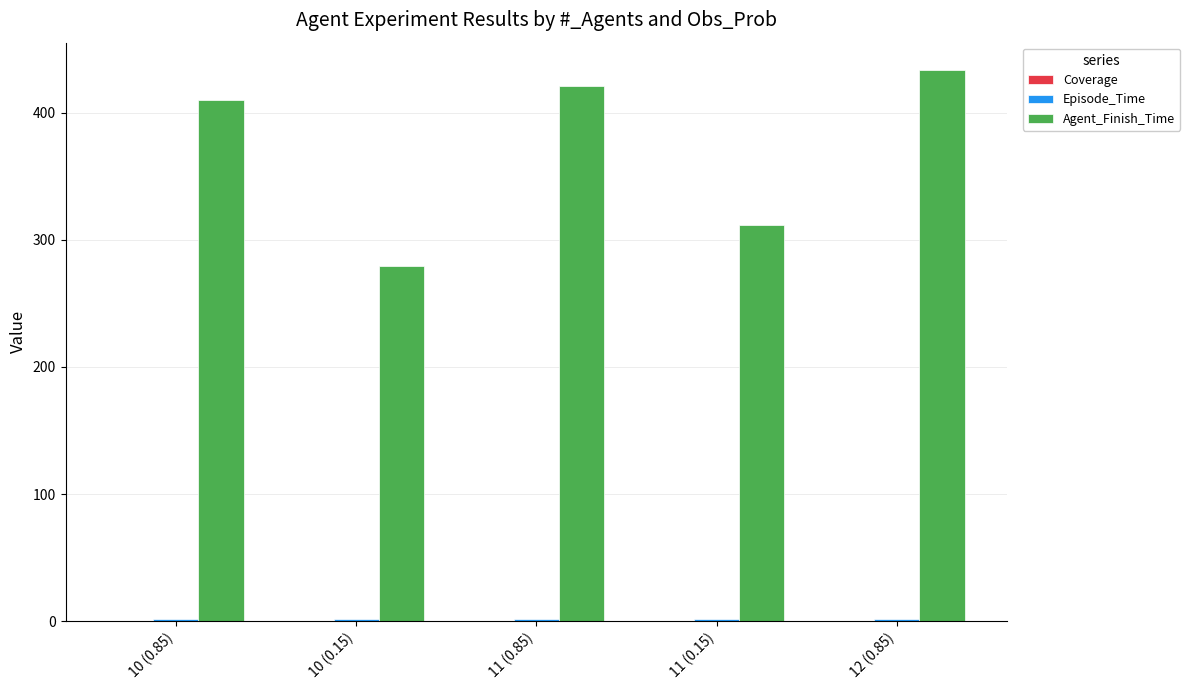

Which series has the largest total across all categories?

Agent_Finish_Time